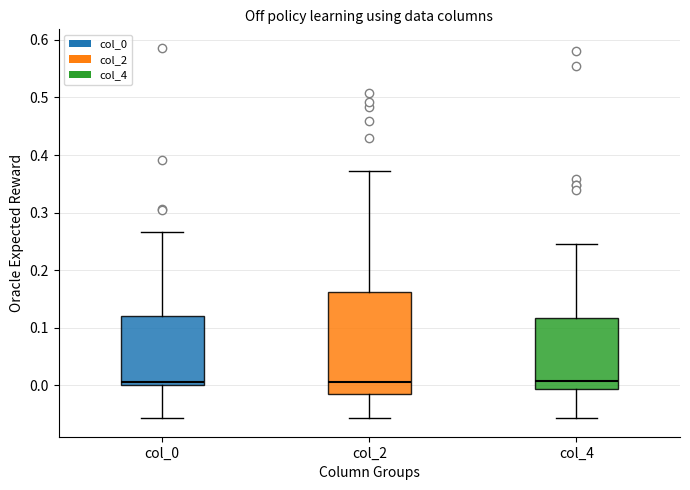

Where is the lower edge of the box for col_0 on the y-axis? The values are not printed on the chart, so give them approximately, as read against the axis.

0.00